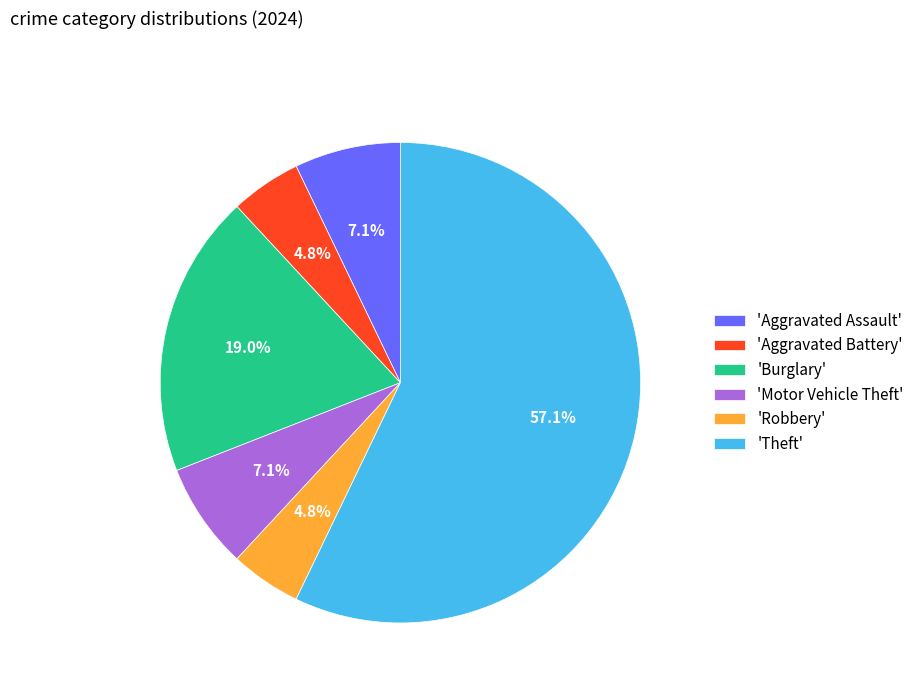

Count the number of slices in the pie.

6